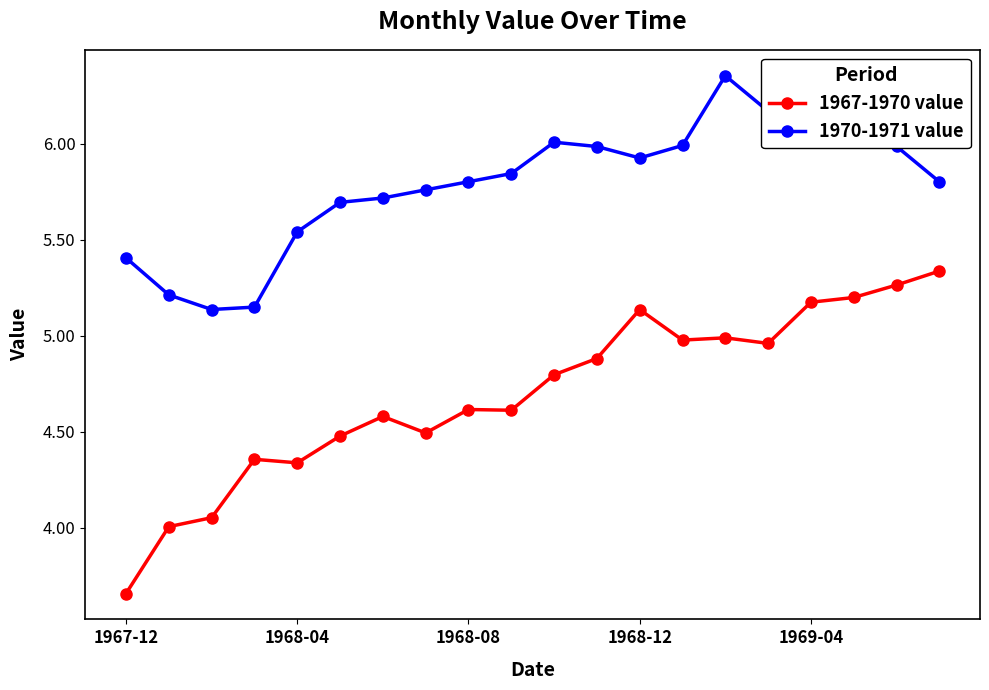

Which series has the largest total across all categories?

1970-1971 value